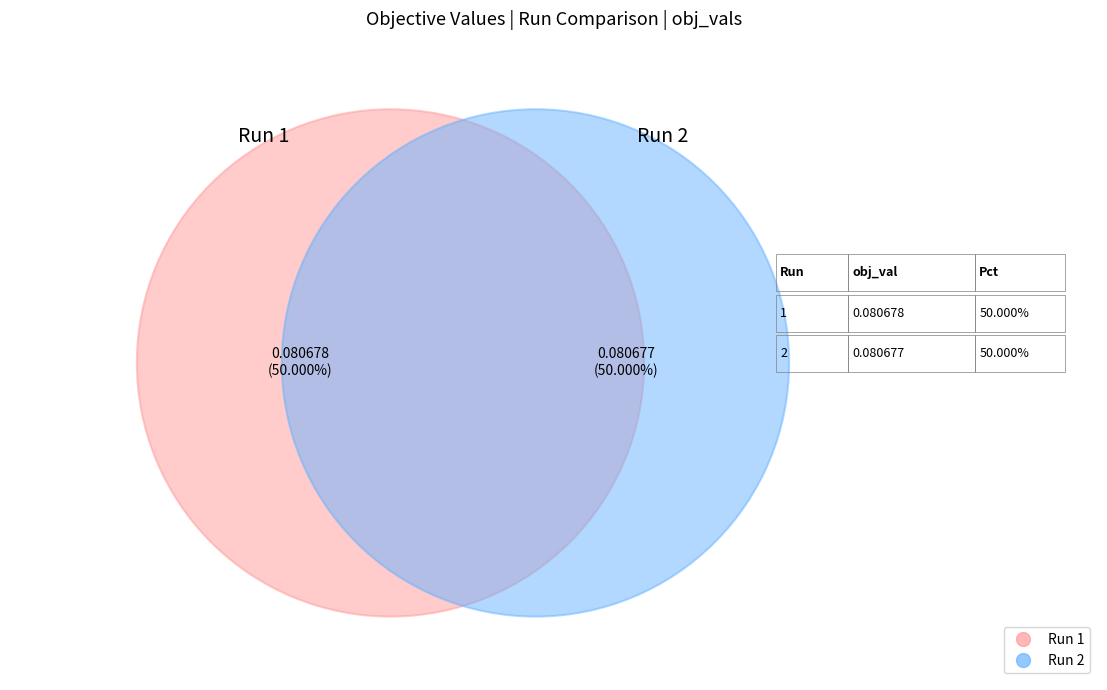

The 1 slice represents 50% of the pie. True or false?

True